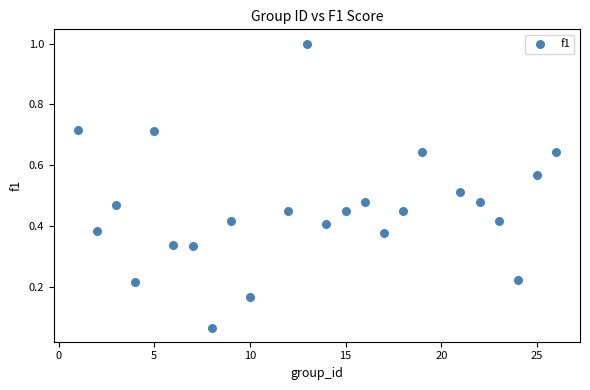

What is the range of X values (max minus min)?

25.0